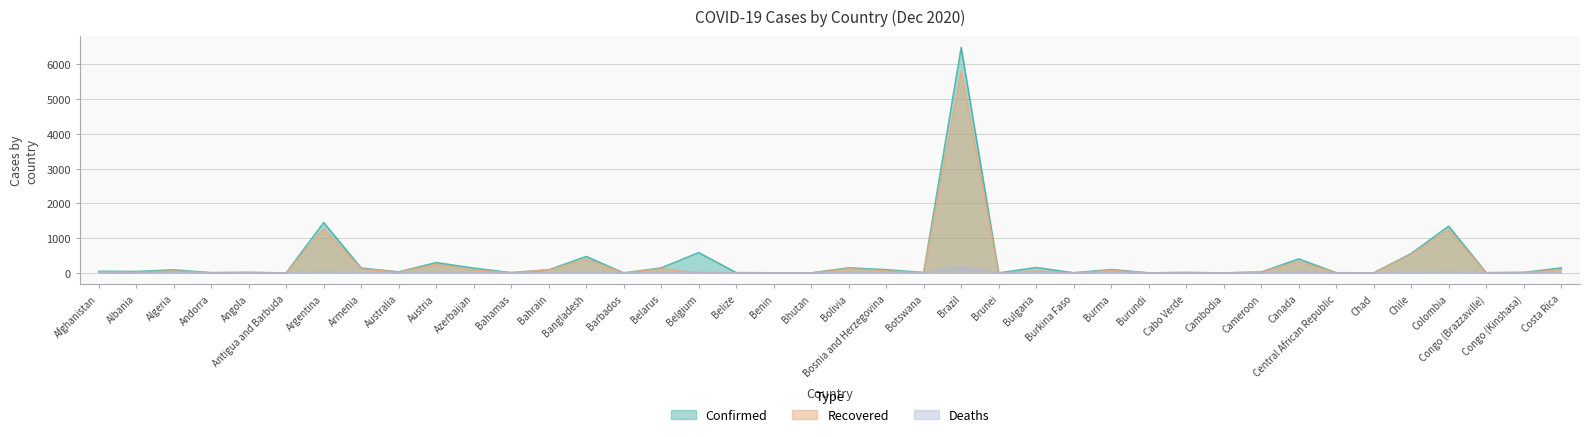

Reading left to right, transcribe all the data shown in this chart.

Confirmed: 46.8	41.3	86.7	7.0	15.4	0.1	1447.7	139.7	27.9	297.2	138.0	7.5	87.4	474.0	0.3	143.4	584.9	7.2	3.1	0.4	145.2	92.8	11.5	6487.1	0.2	155.2	3.1	96.5	0.7	10.9	0.3	24.6	402.5	4.9	1.7	557.1	1343.3	5.8	13.3	142.5
Recovered: 37.3	21.0	56.1	6.1	8.2	0.1	1274.7	115.0	25.6	243.8	83.8	5.9	85.6	391.0	0.3	120.6	0.0	3.6	2.9	0.4	124.0	57.5	9.0	5792.5	0.1	57.1	2.7	75.0	0.6	10.5	0.3	23.3	320.5	1.9	1.5	531.5	1233.1	5.0	11.8	91.4
Deaths: 1.8	0.9	2.5	0.1	0.4	0.0	39.3	2.3	0.9	3.7	1.6	0.2	0.3	6.8	0.0	1.2	17.0	0.2	0.0	0.0	9.0	2.9	0.0	175.3	0.0	4.5	0.1	2.1	0.0	0.1	0.0	0.4	12.5	0.1	0.1	15.6	37.3	0.1	0.3	1.8